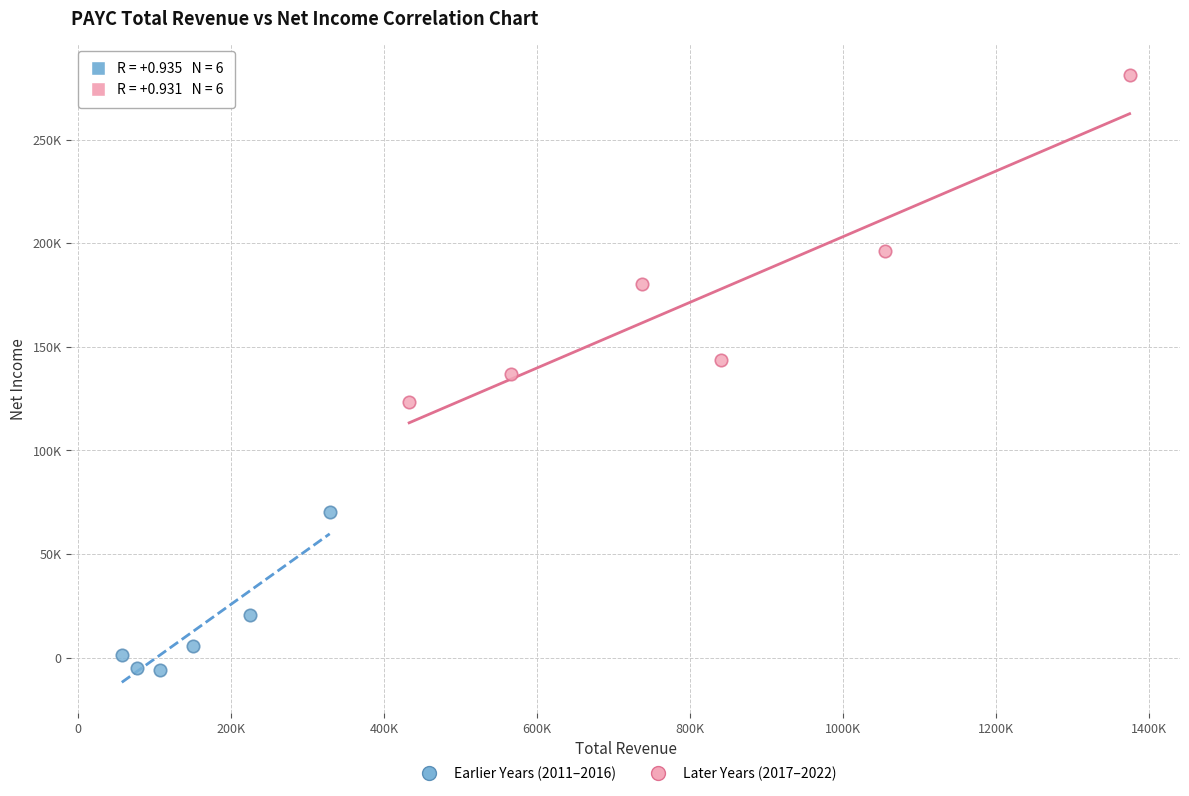

What are all the series names shown in the legend?

Earlier Years (2011–2016), Later Years (2017–2022)